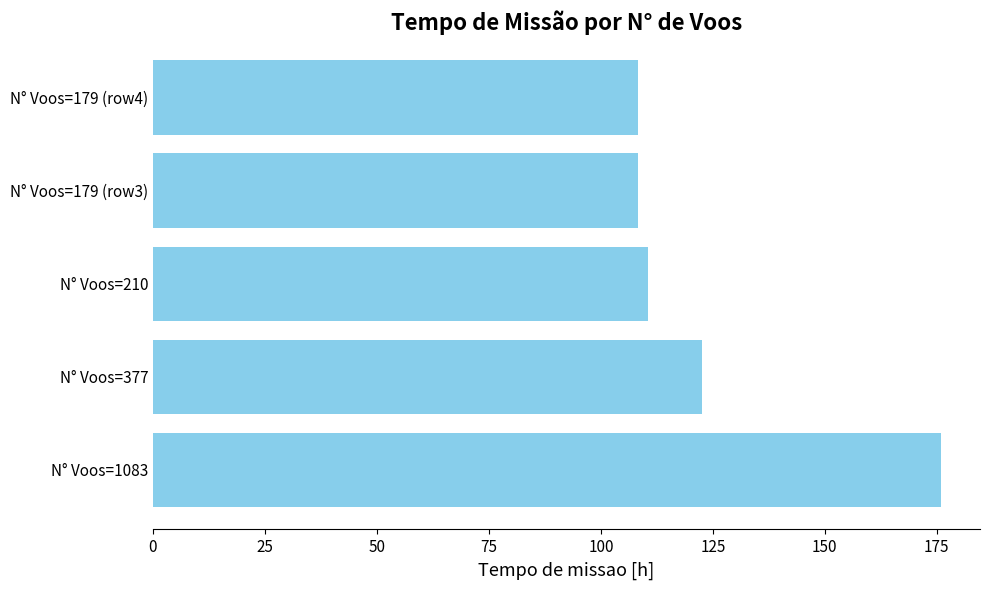

What value does the data have at N° Voos=377?

122.6